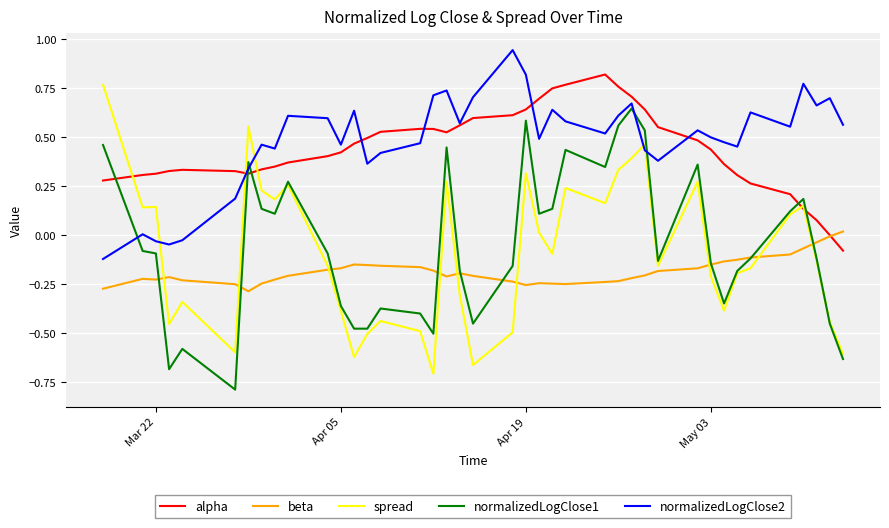

What is the smallest value displayed?

-0.8